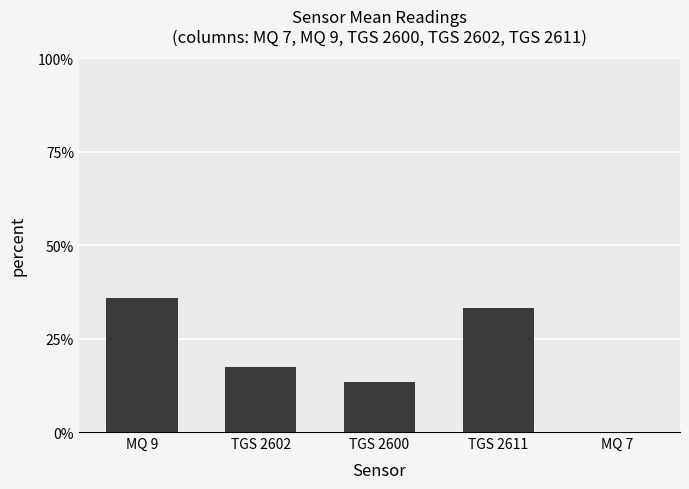

Which category has the highest value across all series?

MQ 9